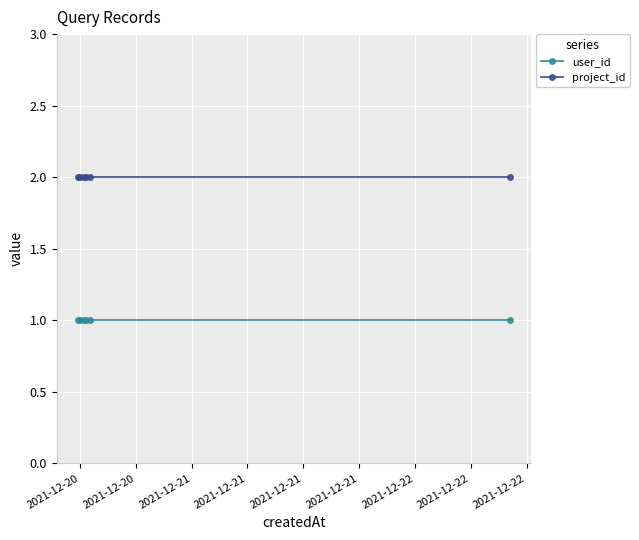

Reading left to right, transcribe all the data shown in this chart.

user_id: 1	1	1	1	1	1
project_id: 2	2	2	2	2	2